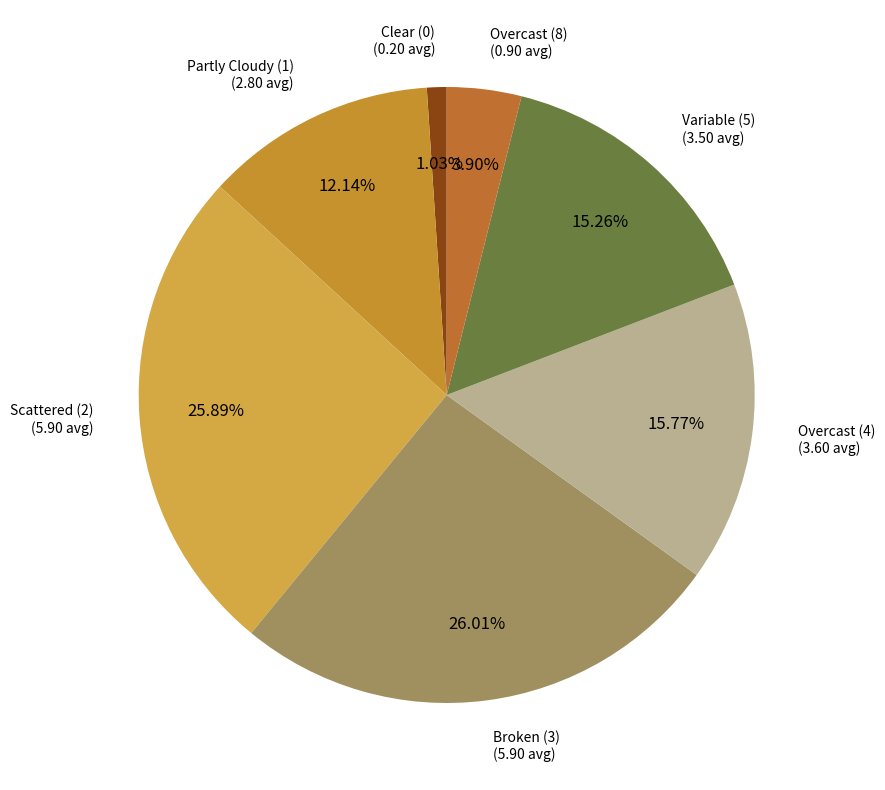

Combined, do Variable (5) and Scattered (2) account for over 50%?

No